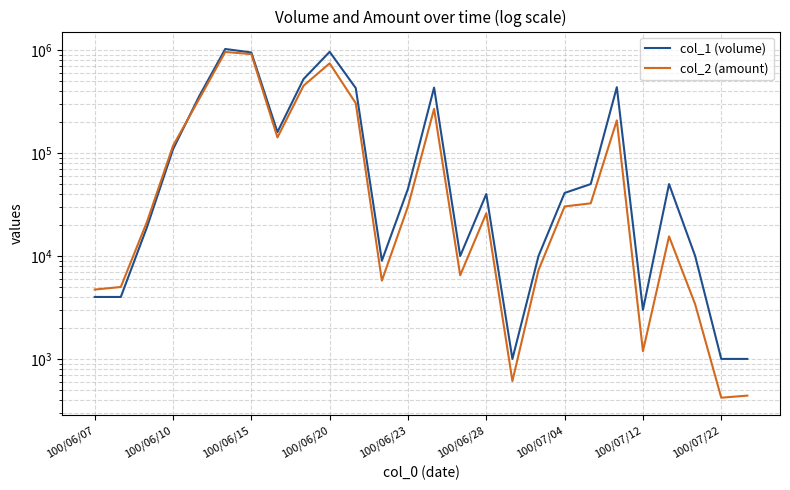

What is the total value across all series at 14?

16500